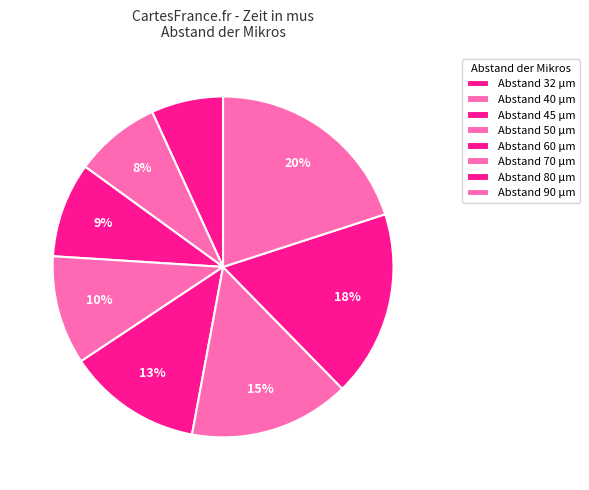

Rank the categories by value from highest to lowest.

90, 80, 70, 60, 50, 45, 40, 32